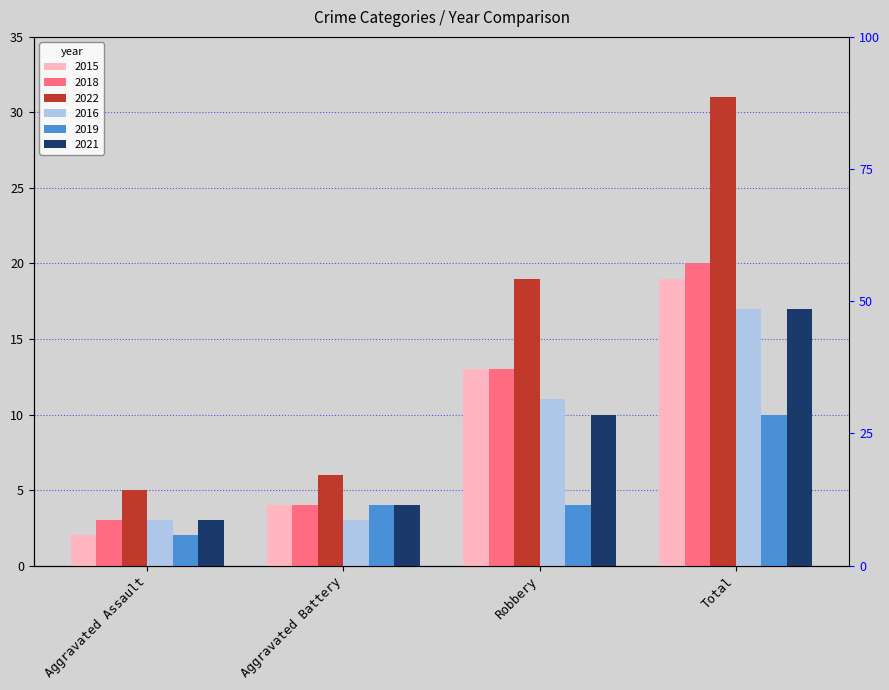

How many 2019 values are between 4 and 10?

3